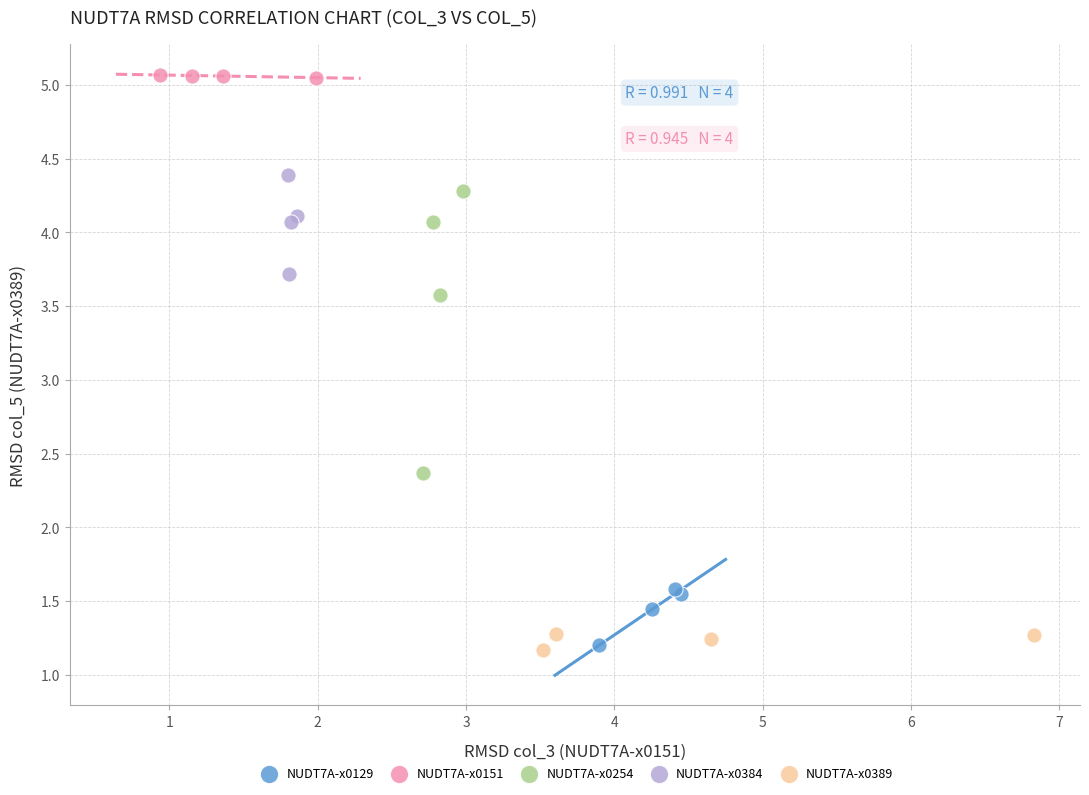

Which series has the largest Y range (max minus min)?

NUDT7A-x0254